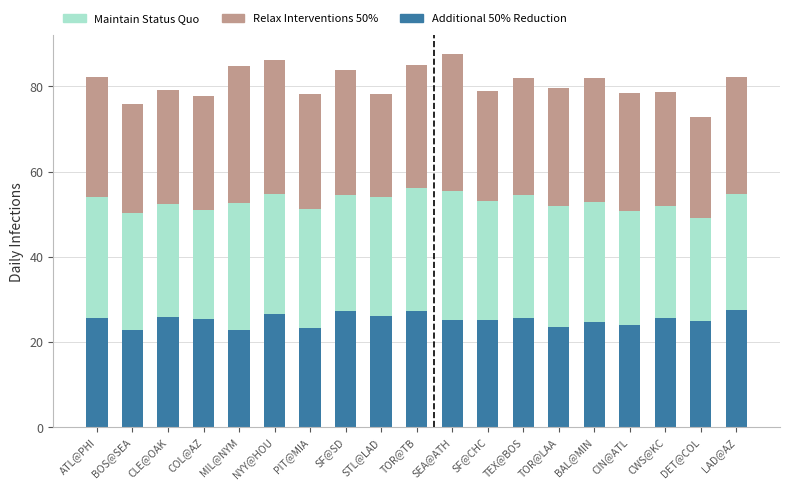

What is the difference between the maximum and minimum values in the Additional 50% Reduction series?

4.7